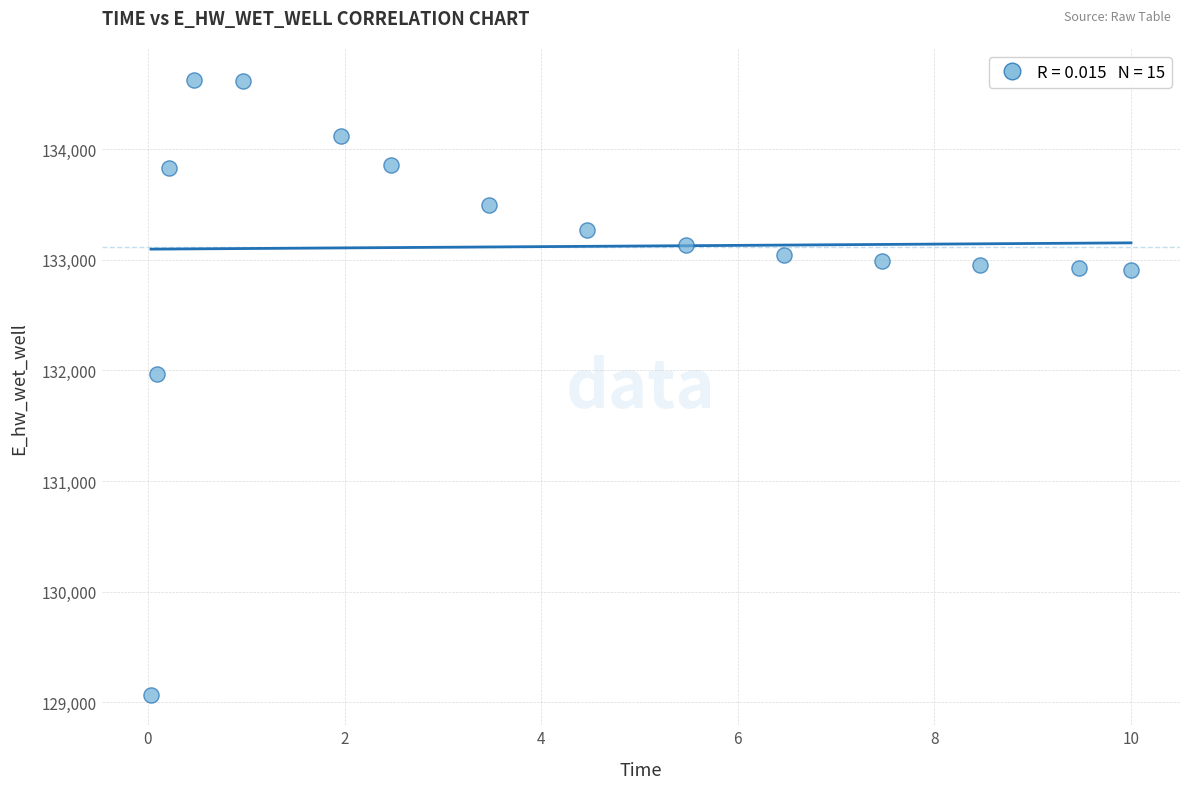

What is the range of Y values (max minus min)?

5557.7